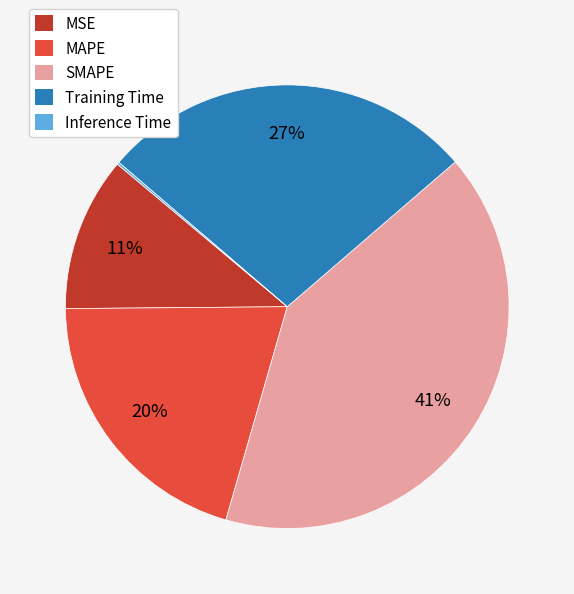

True or false: MSE accounts for 11% of the total.

True